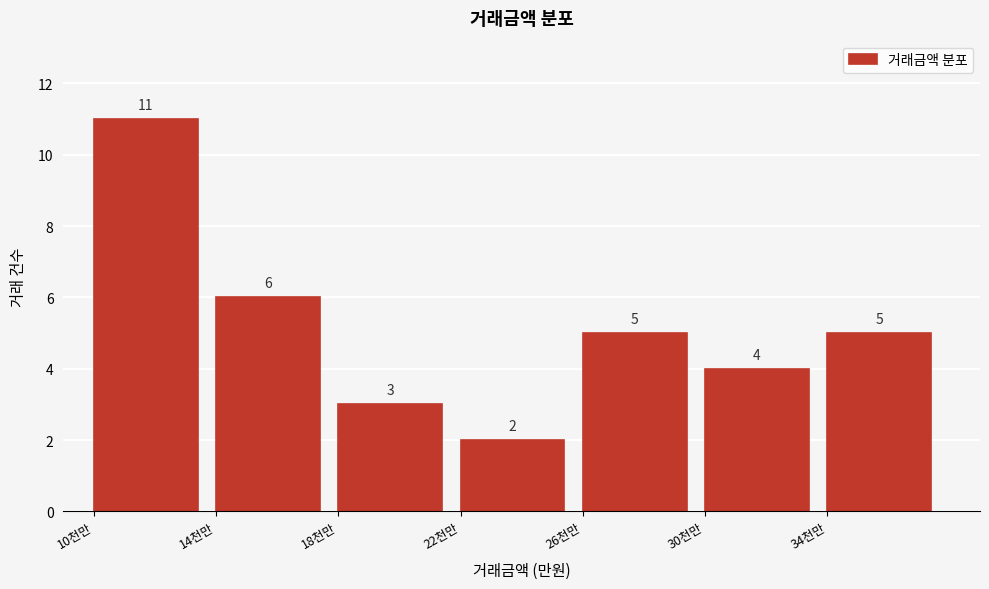

Reading left to right, what are all the values shown in this chart?

10천만=11	14천만=6	18천만=3	22천만=2	26천만=5	30천만=4	34천만=5